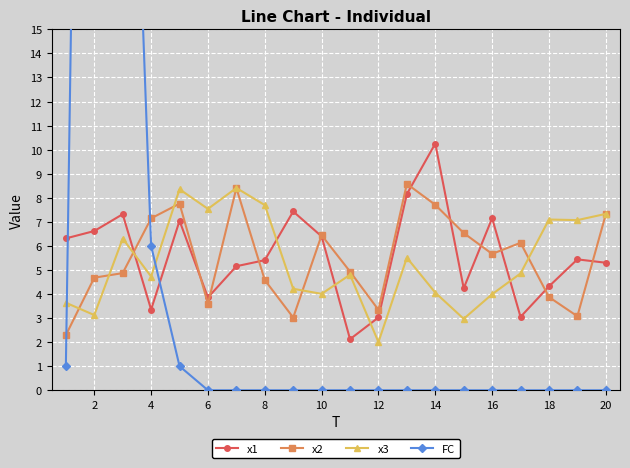

What is the difference between the maximum and minimum values in the x3 series?

6.4